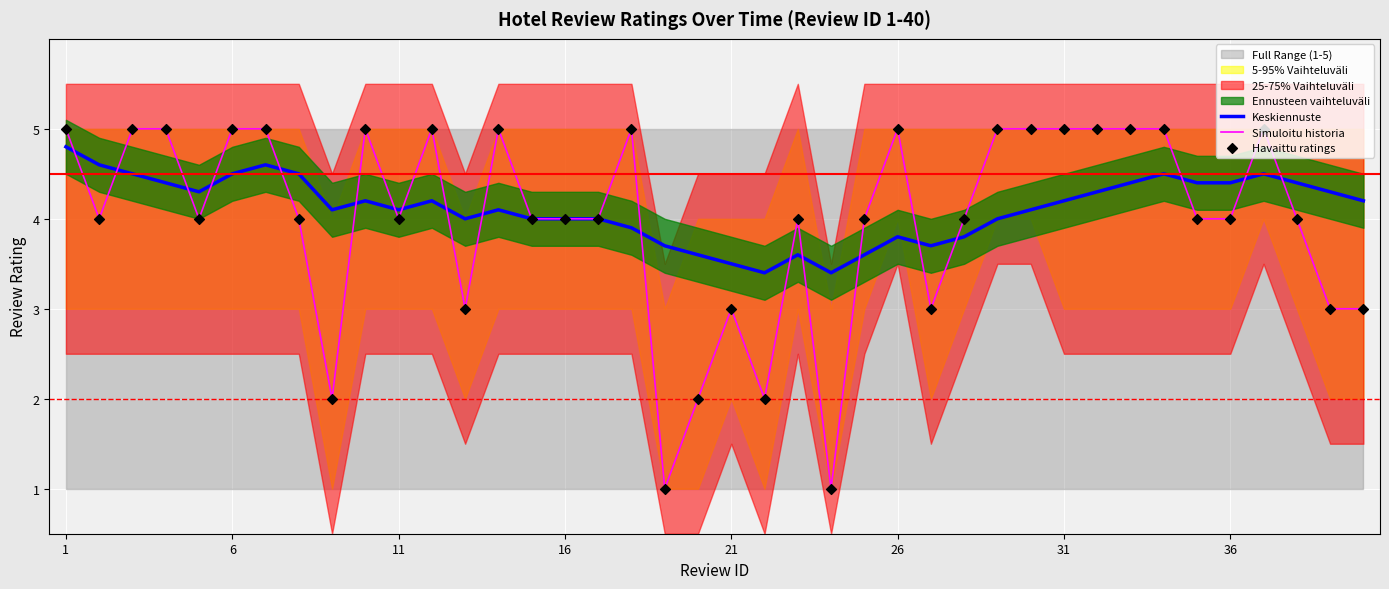

At which category is the sum across all series the highest?

1